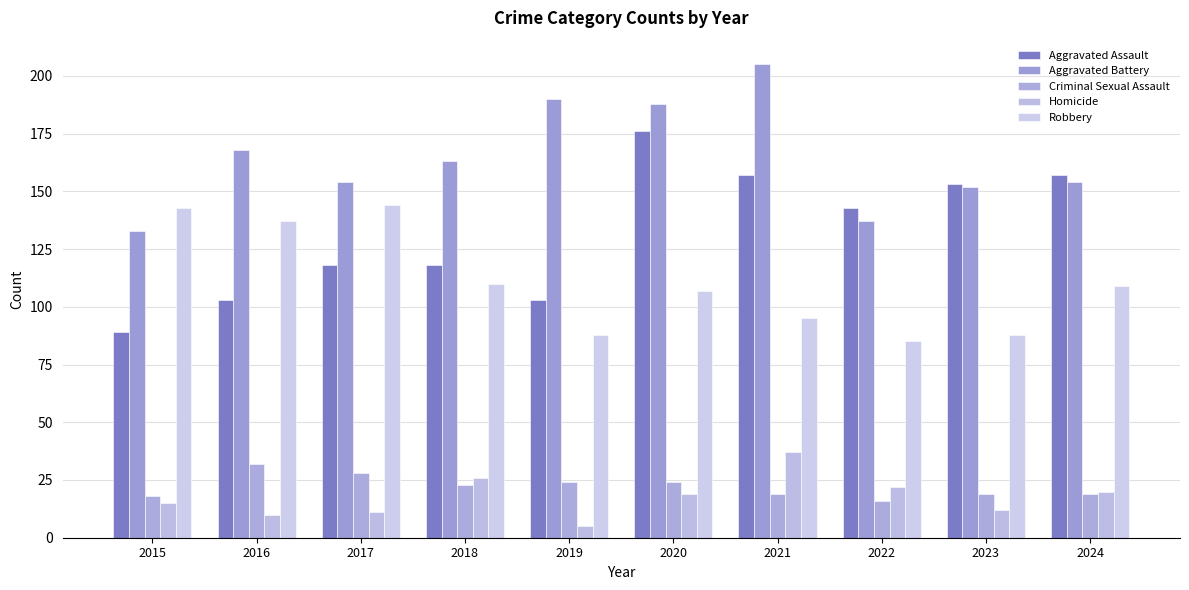

At which label does Criminal Sexual Assault reach its peak?

2016